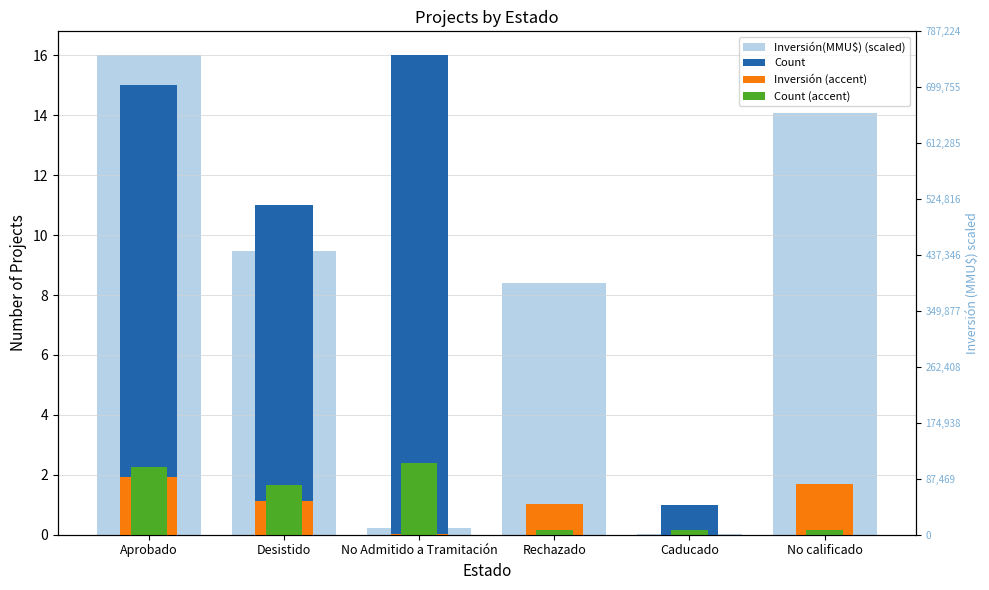

How many groups of bars are there?

6